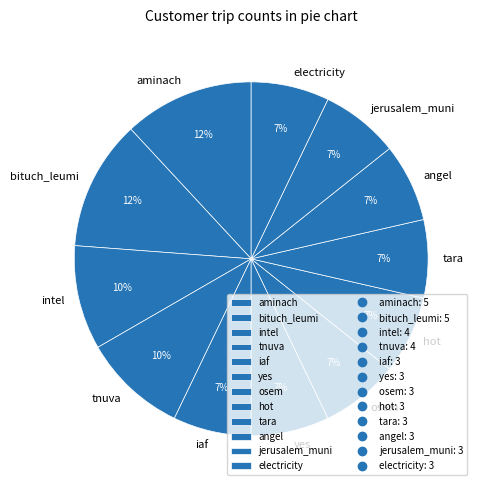

Do intel and electricity together represent more than half of the pie?

No